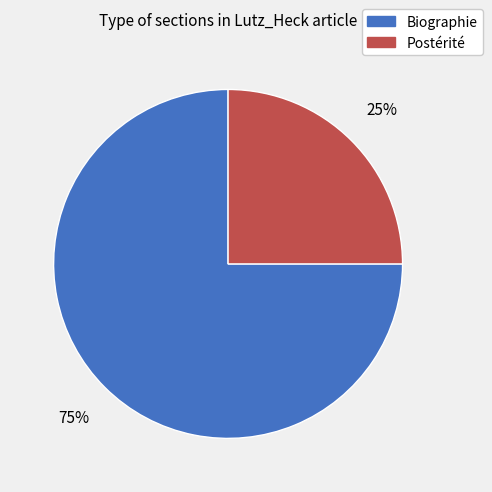

Which category has the smallest portion of the pie?

Postérité